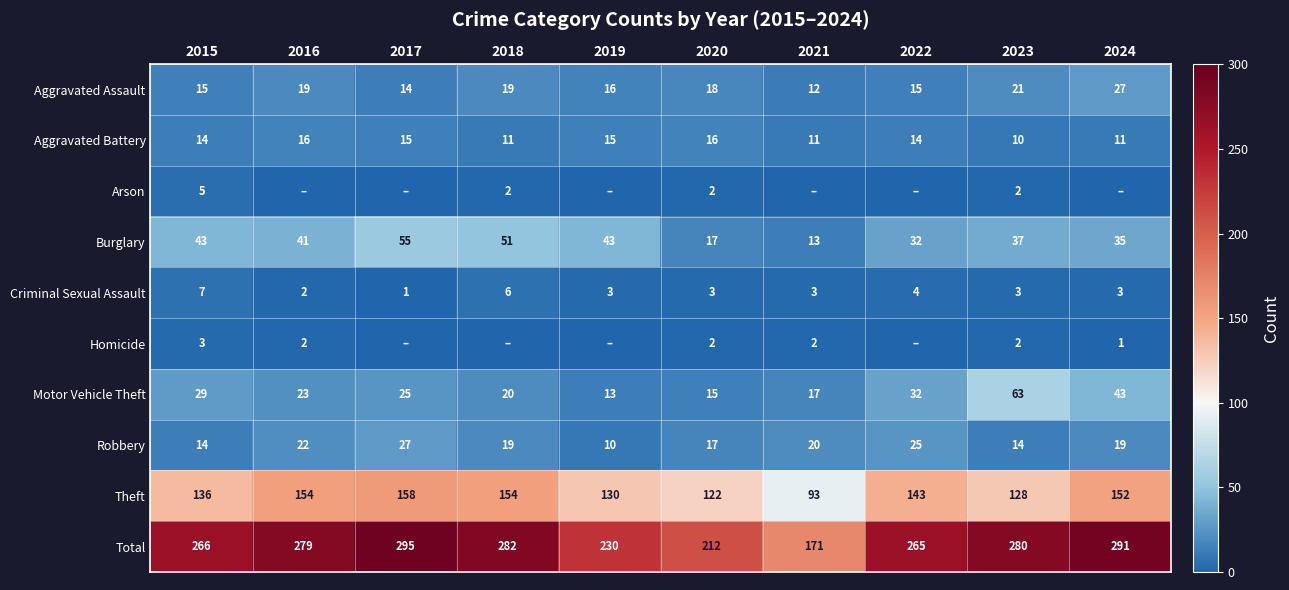

How many categories are shown in the chart?

10